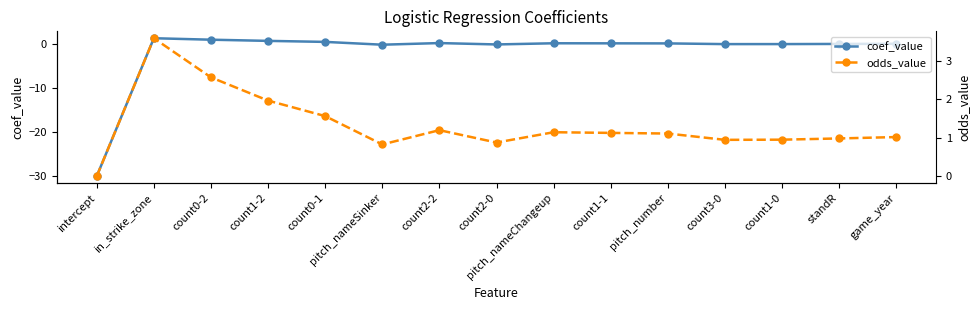

Which has a higher value, in_strike_zone or count0-2?

in_strike_zone